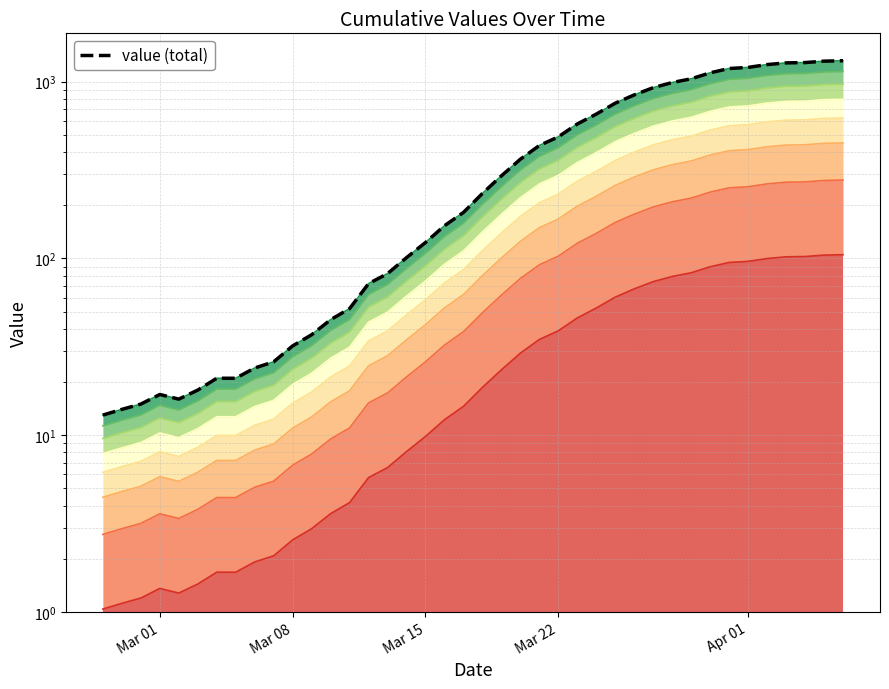

How many points are lower than both their immediate neighbors (excluding endpoints)?

1